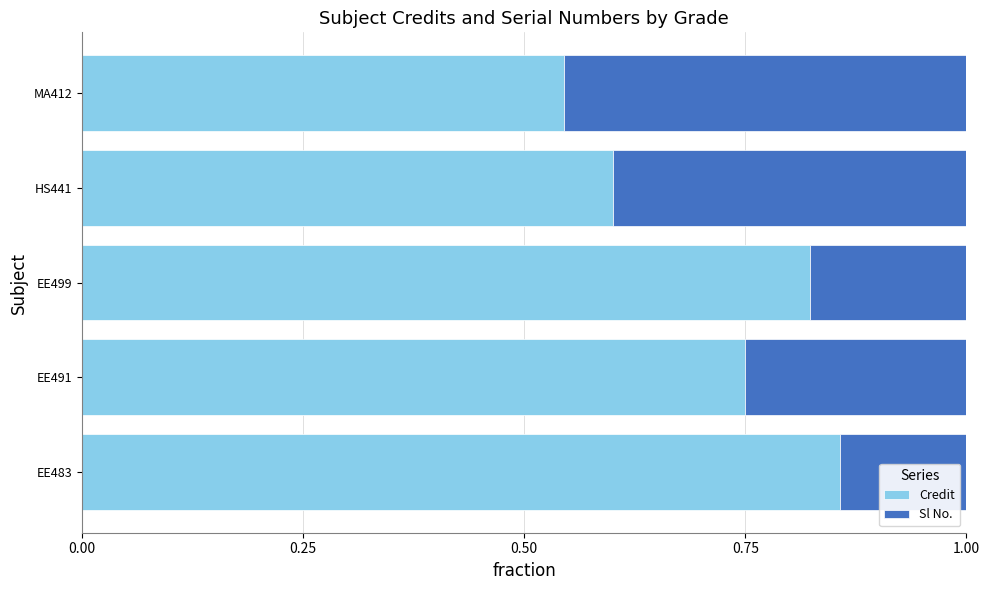

Where is Credit nearest to the value 0?

MA412